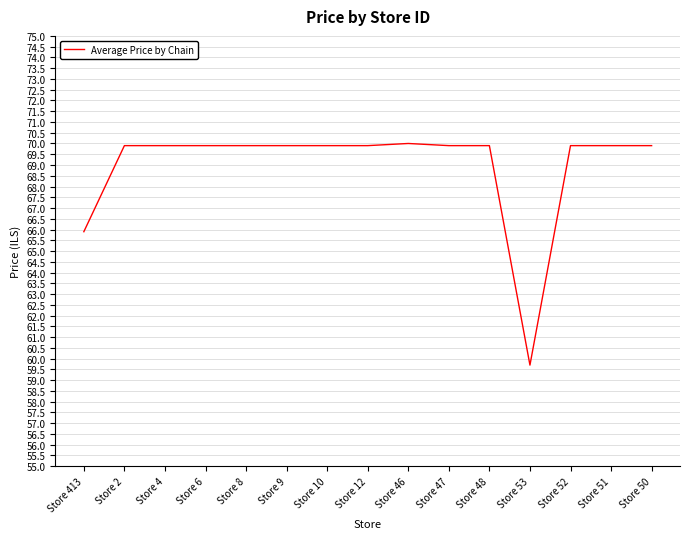

Reading right to left, extract all data points from this chart.

Store 50=69.9	Store 51=69.9	Store 52=69.9	Store 53=59.7	Store 48=69.9	Store 47=69.9	Store 46=70.0	Store 12=69.9	Store 10=69.9	Store 9=69.9	Store 8=69.9	Store 6=69.9	Store 4=69.9	Store 2=69.9	Store 413=65.9